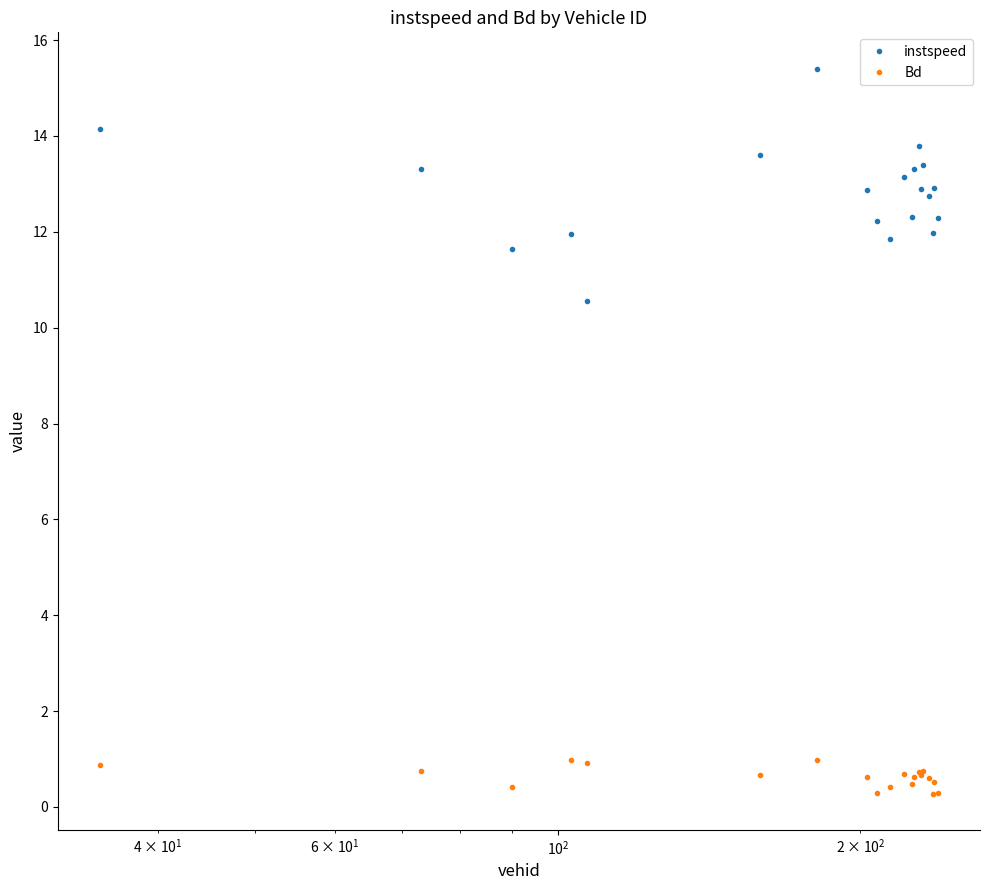

True or false: Bd and instspeed intersect in this chart.

False